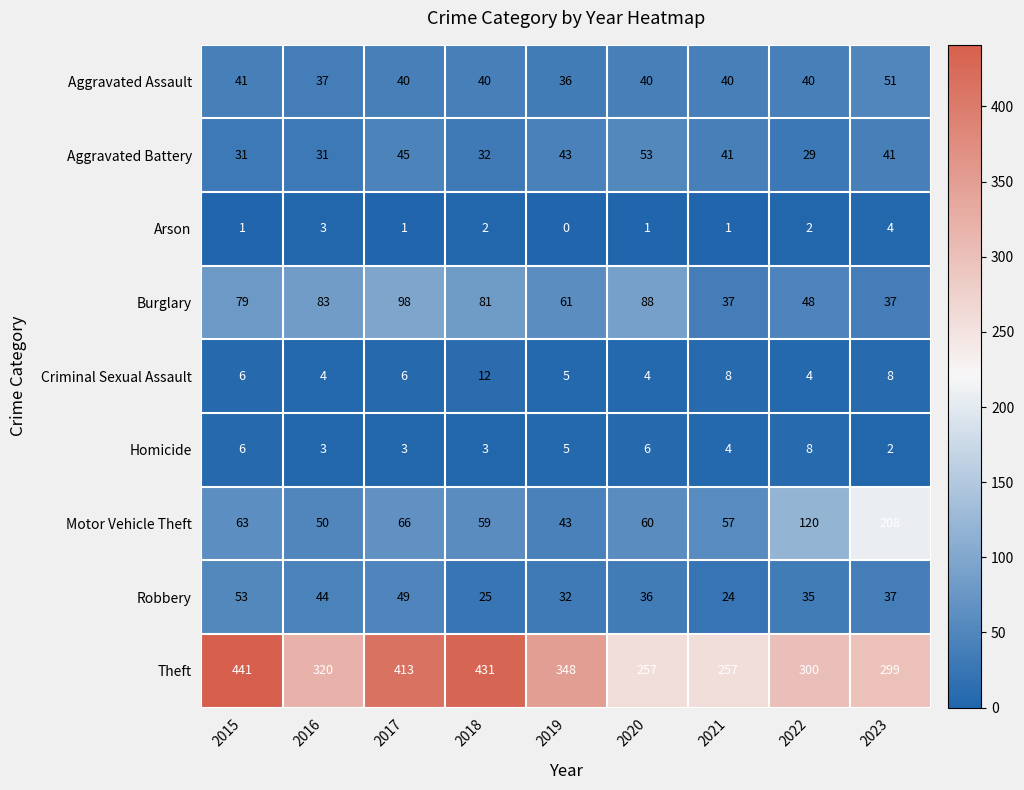

Is it true that Robbery equals 35 at 2022?

True